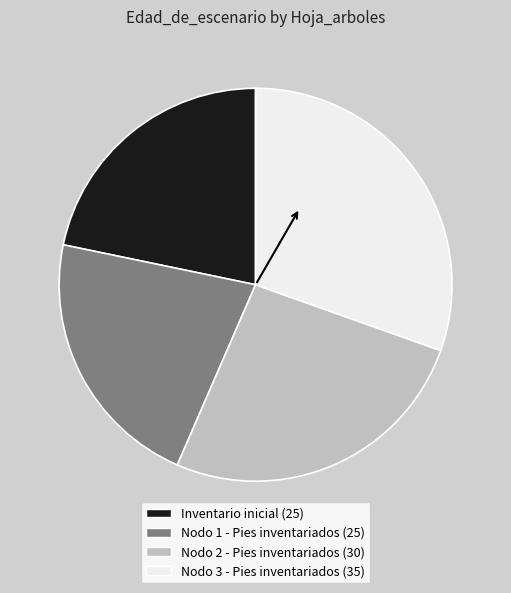

True or false: Nodo 2 - Pies inventariados accounts for 26% of the total.

True